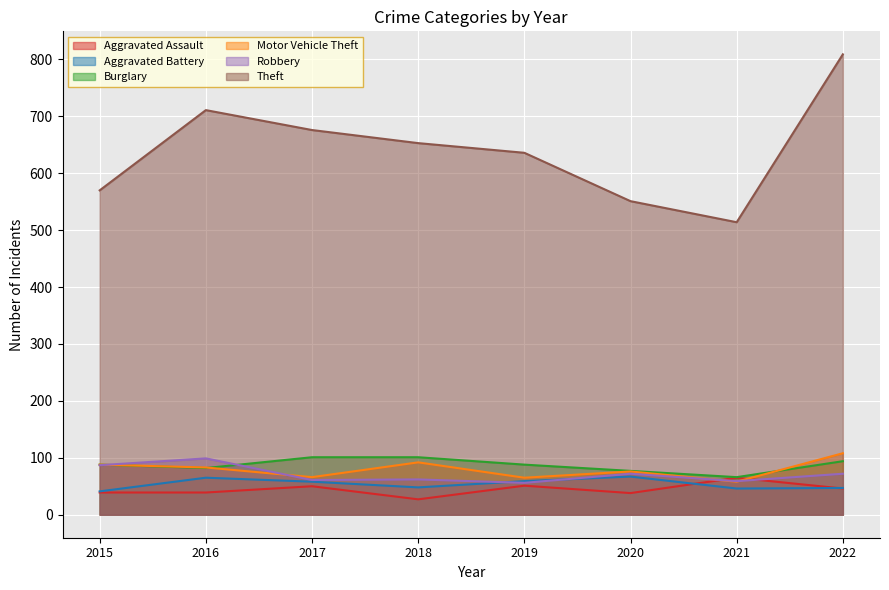

At which label does Motor Vehicle Theft first exceed 83?

2015